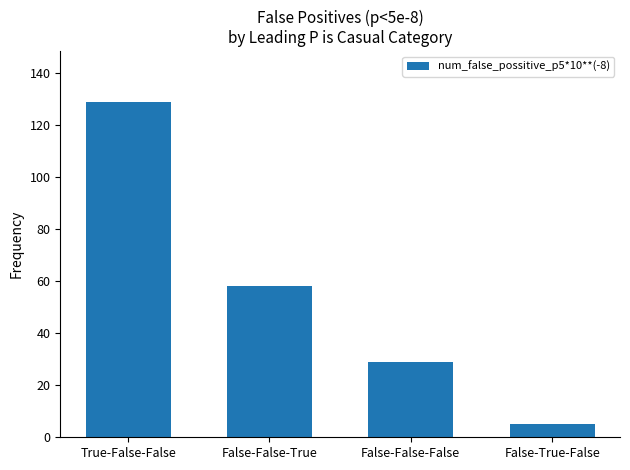

At which category does the chart reach its peak across all series?

True-False-False